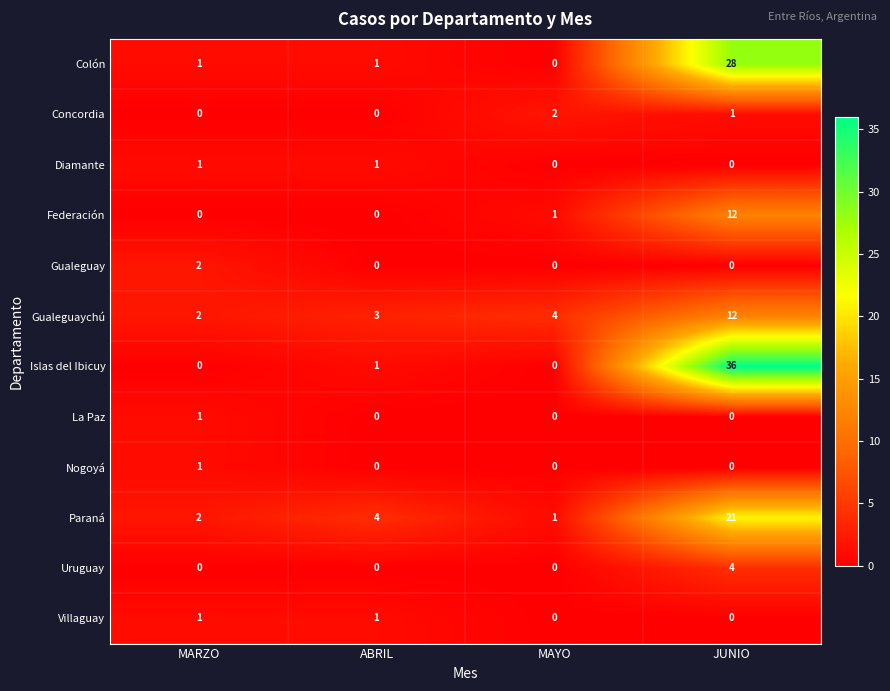

How many Gualeguaychú values are between 3 and 12?

3